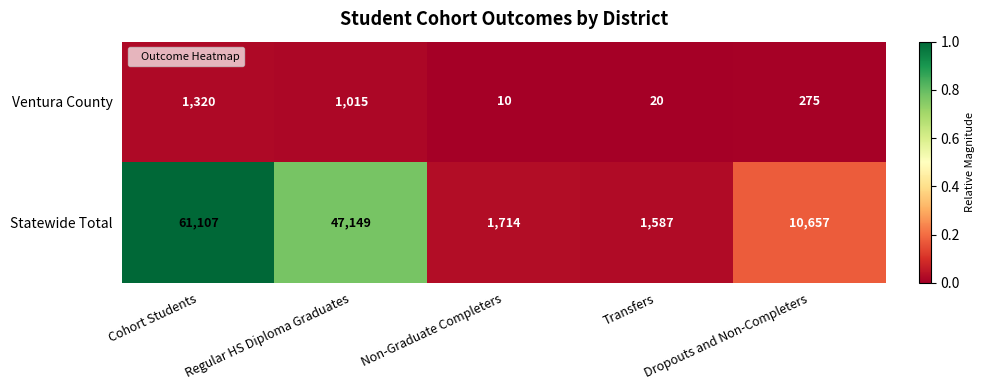

What is the approximate value of Statewide Total at Non-Graduate Completers, to the nearest 50?

1700